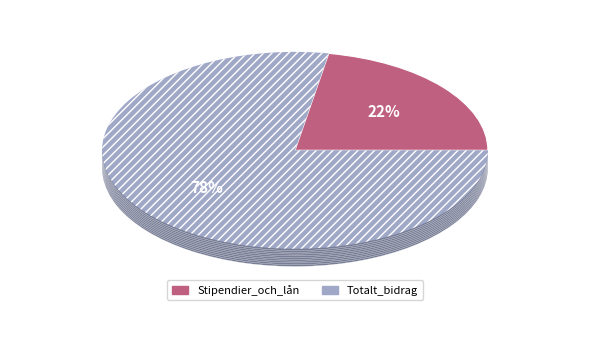

Between Stipendier_och_lån_för_utbildning and Totalt_bidrag, which is larger?

Totalt_bidrag